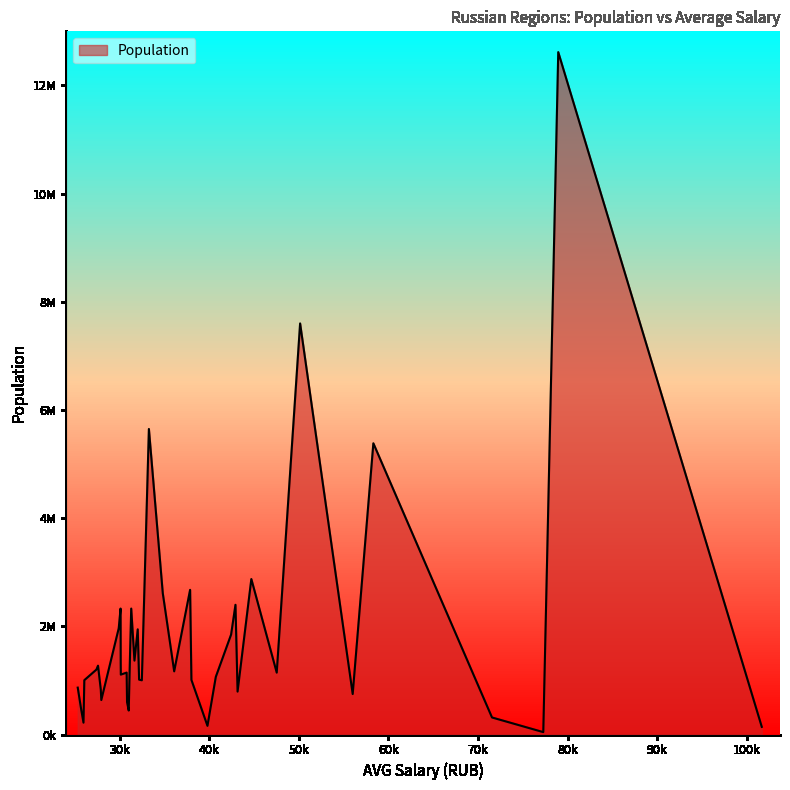

Does the chart display data point markers on the line(s)?

No